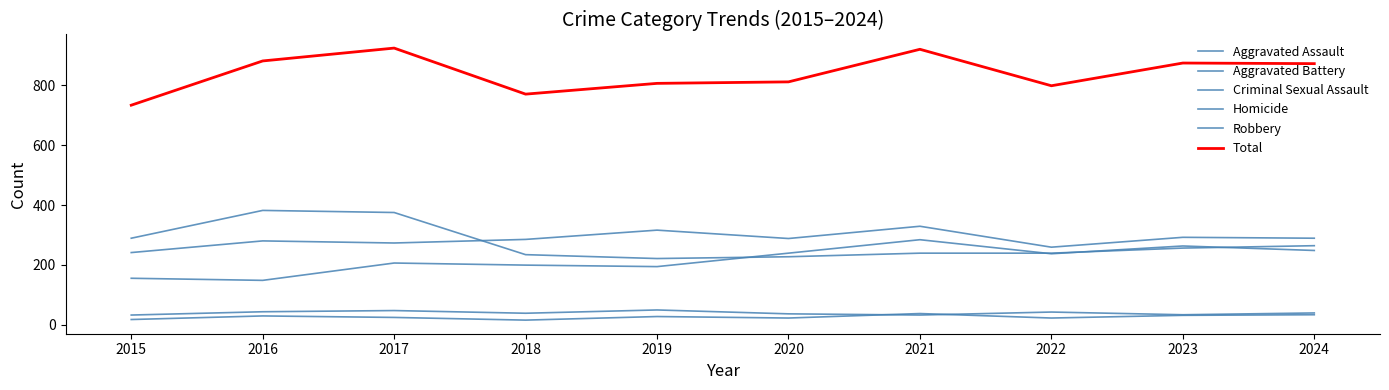

Does the chart have visible grid lines?

No